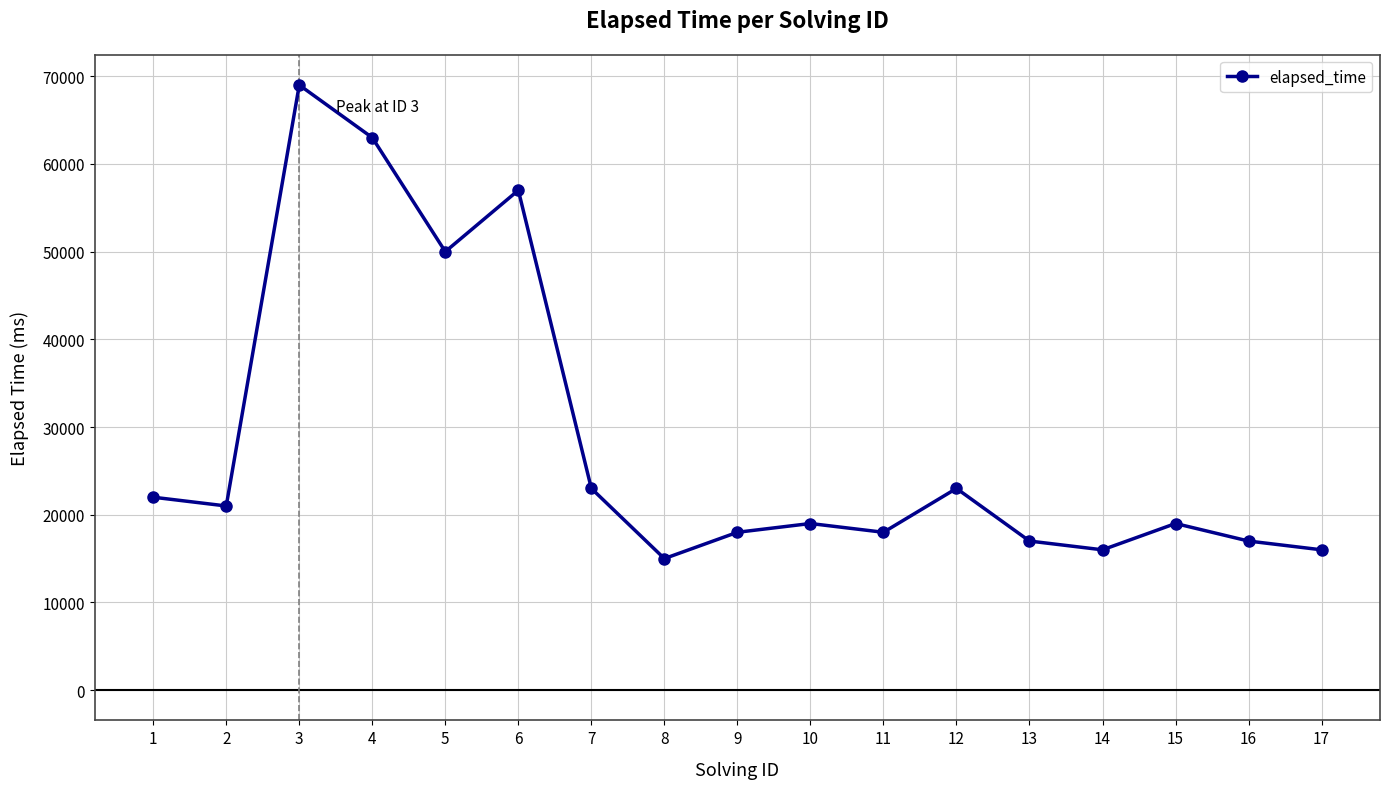

The value at 17 is 16000. True or false?

True